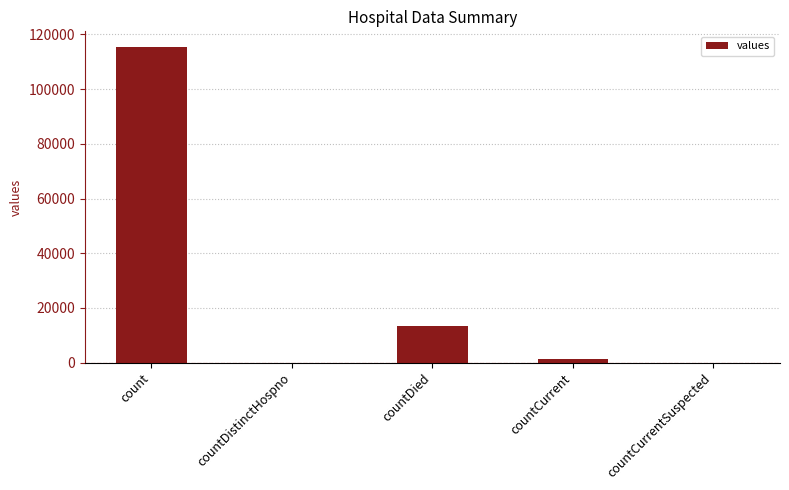

What is the change in value from countDistinctHospno to countDied?

+13343